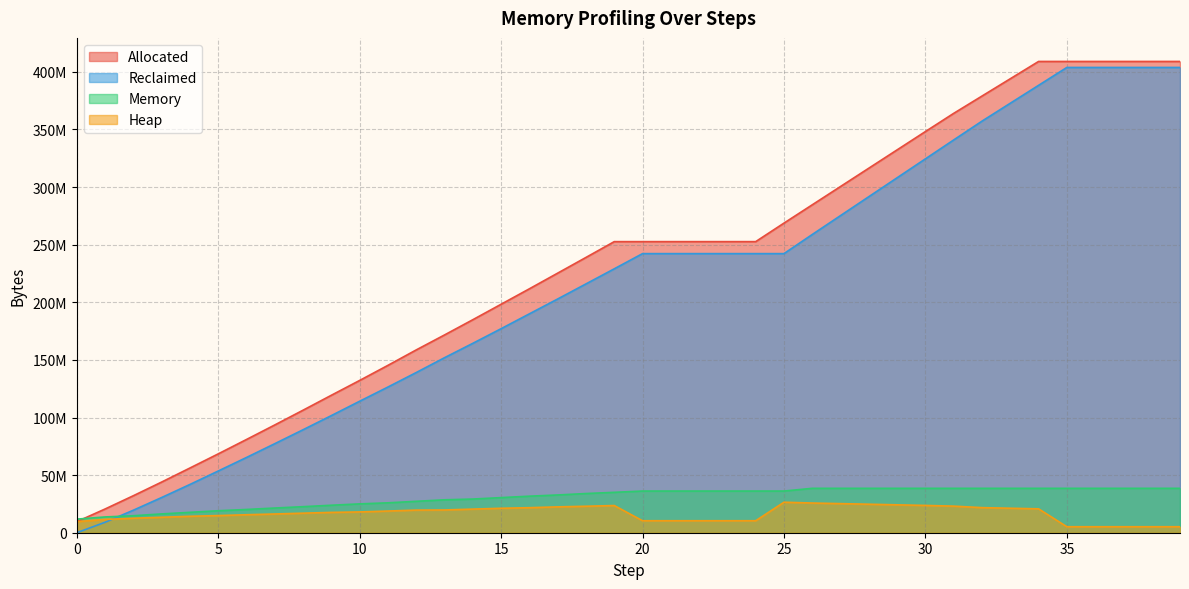

At which category is the sum across all series the highest?

39